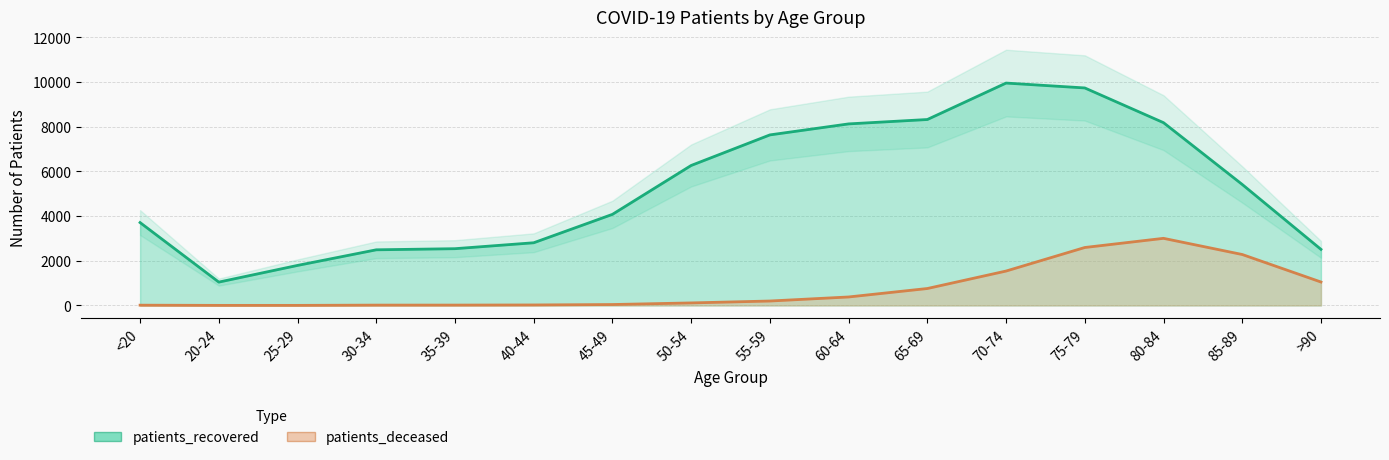

List the series in order of their peak value, lowest first.

patients_deceased, patients_recovered